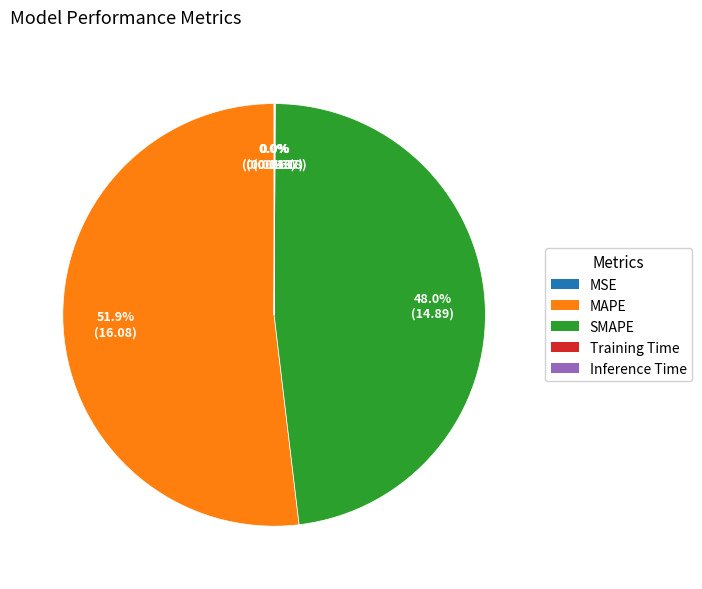

The SMAPE slice represents 57% of the pie. True or false?

False